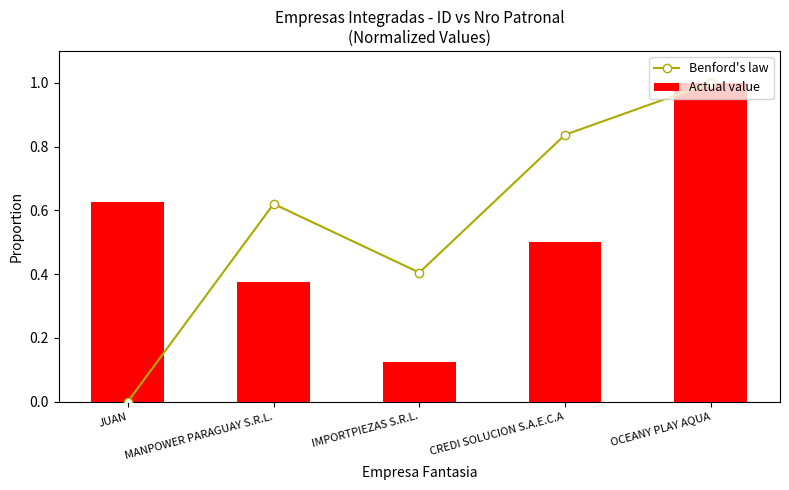

Reading left to right, extract all data points from this chart.

Benford's law: 0.0	0.6	0.4	0.8	1.0
Actual value: 0.6	0.4	0.1	0.5	1.0